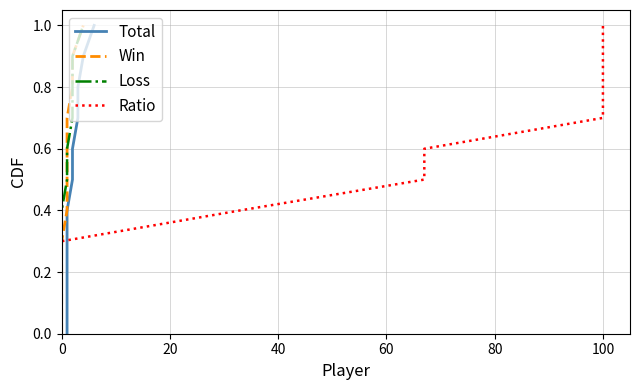

List the series in order of their peak value, highest first.

Total, Win, Loss, Ratio